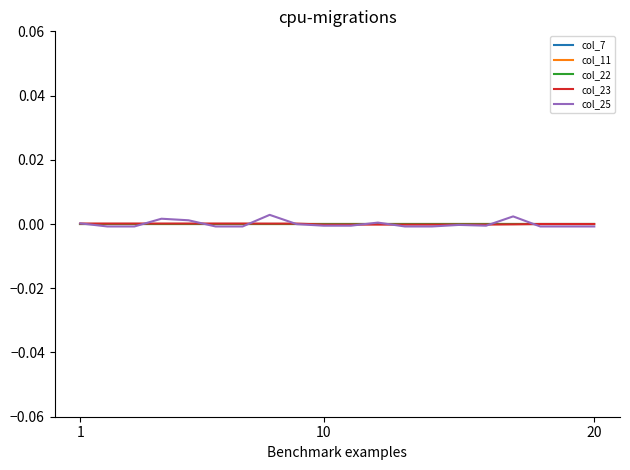

True or false: col_22 and col_23 cross at least once.

True